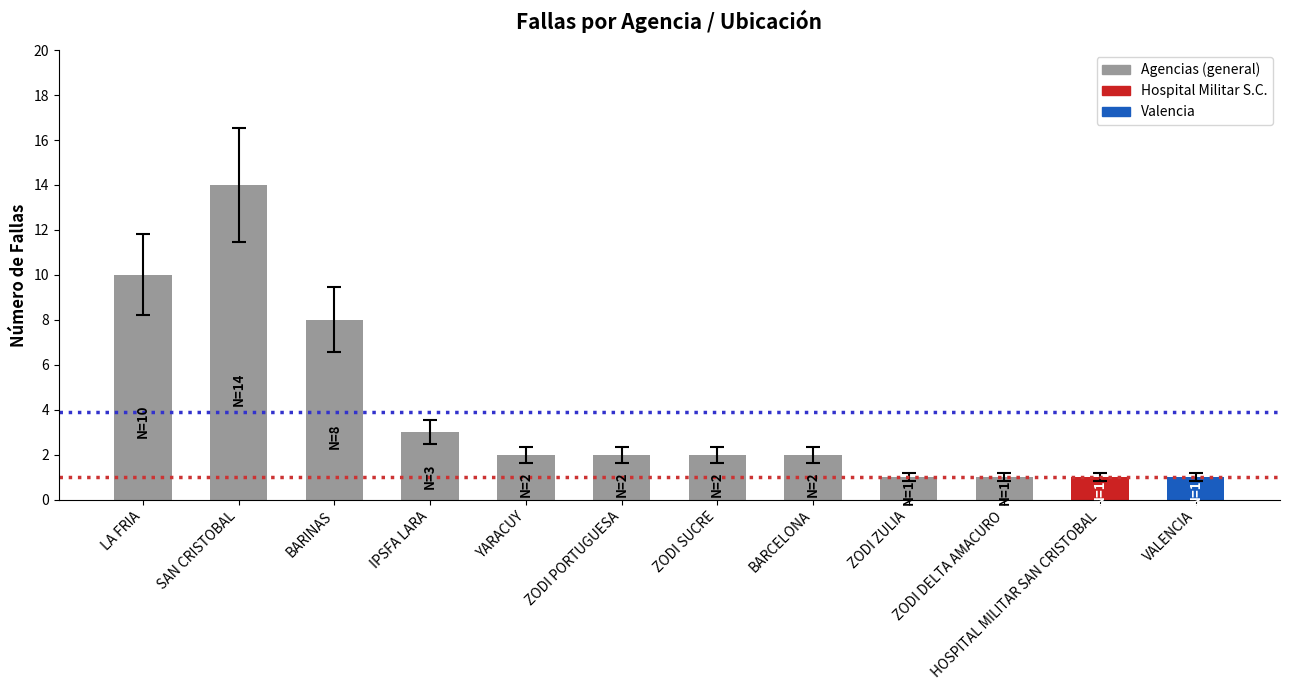

Where is the data nearest to the value 7?

BARINAS